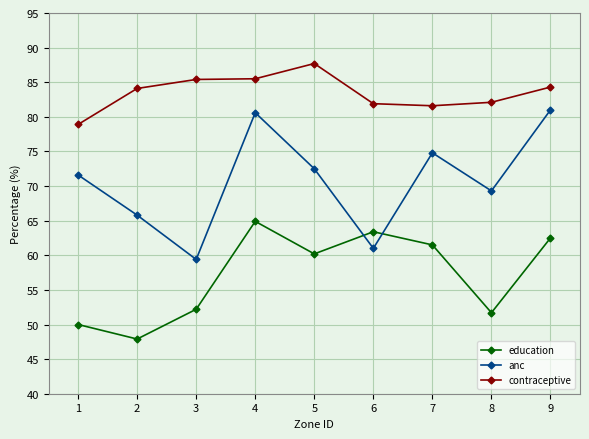

How many series are shown in this chart?

3